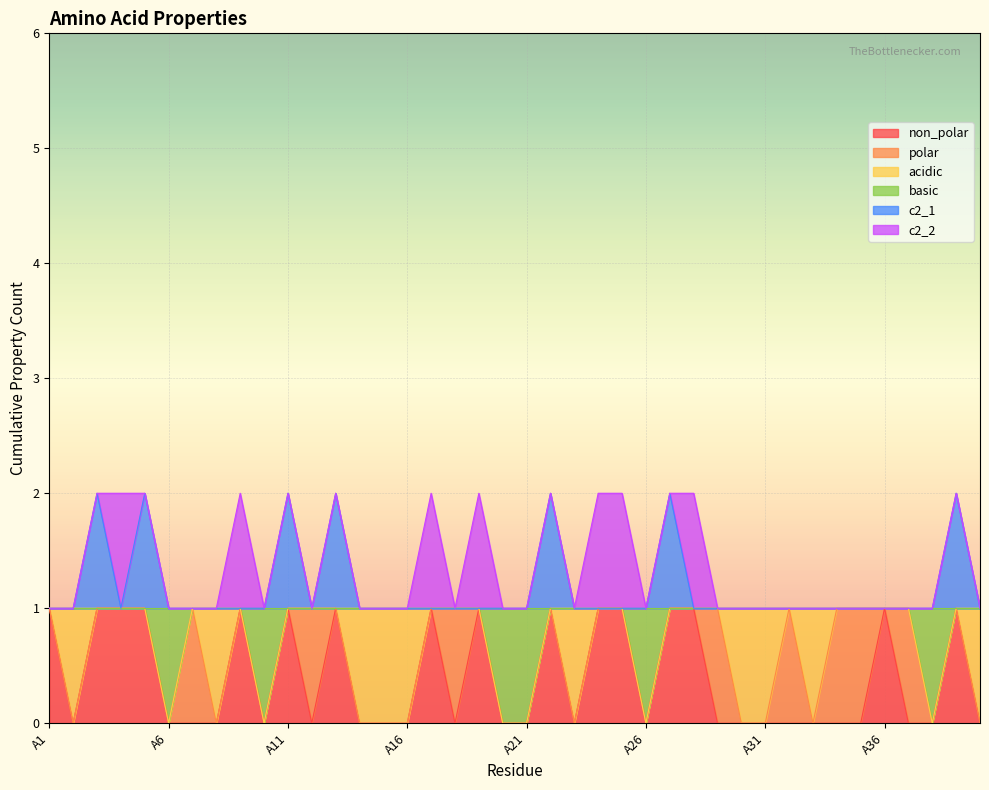

What are all the series names shown in the legend?

non_polar, polar, acidic, basic, c2_1, c2_2